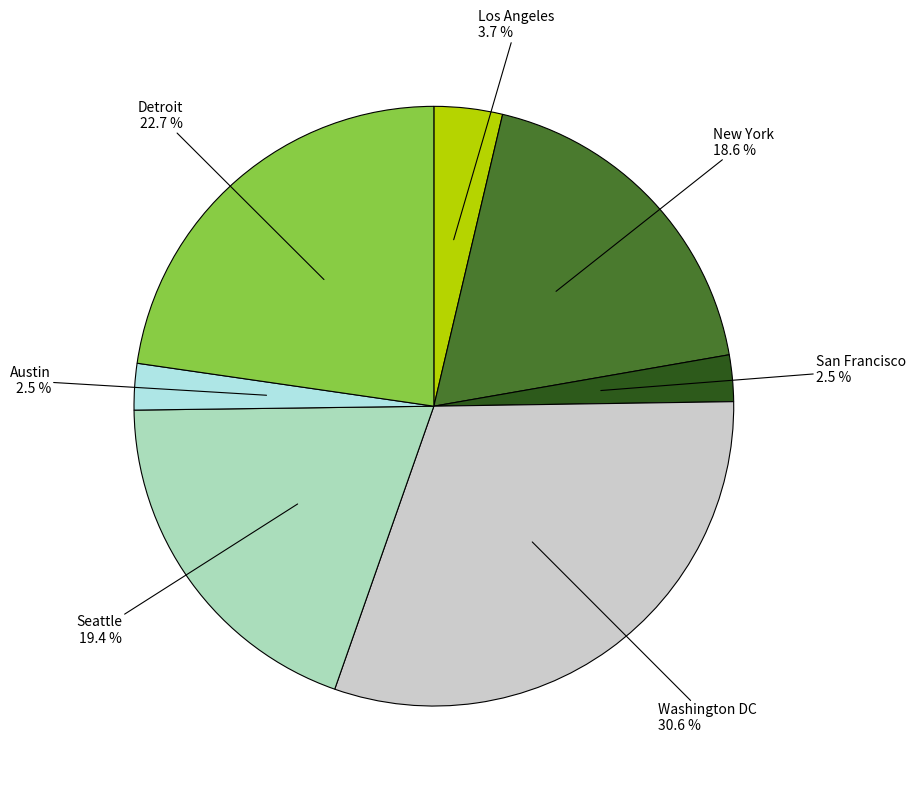

To the nearest percent, what portion does Washington DC represent?

31%